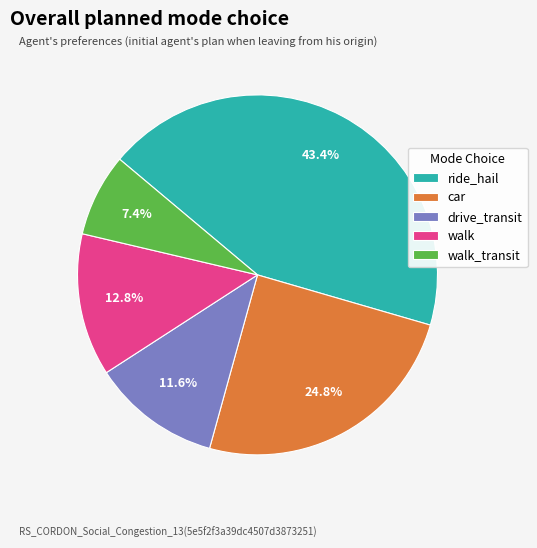

Approximately how many times larger is the value at walk compared to walk_transit?

1.7